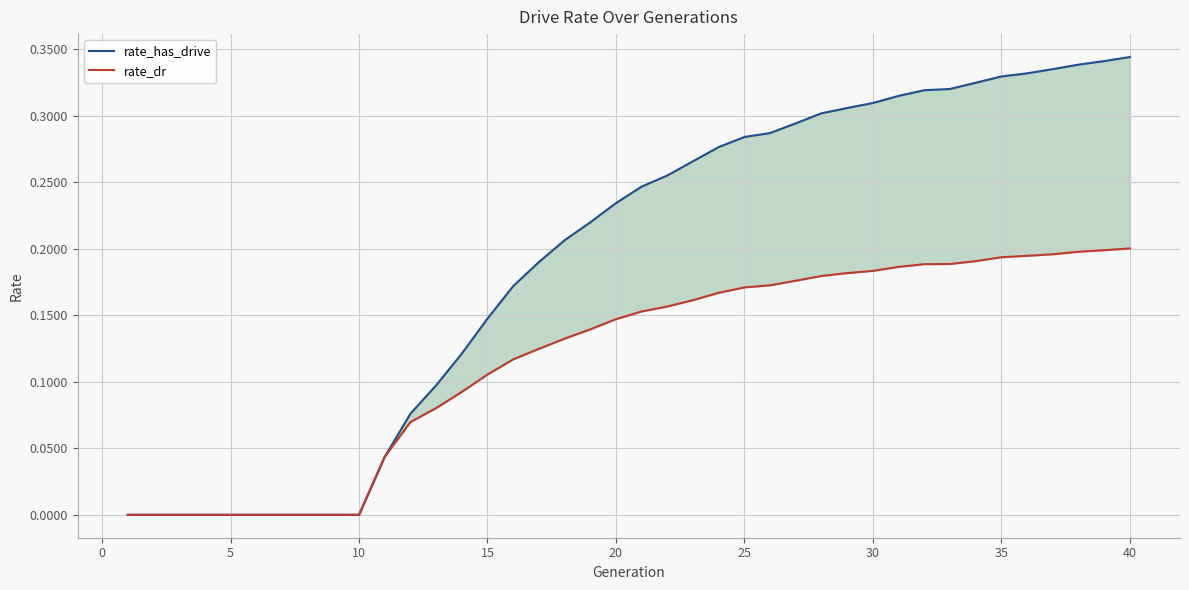

Count the rate_has_drive values in the range 0 to 1.

40